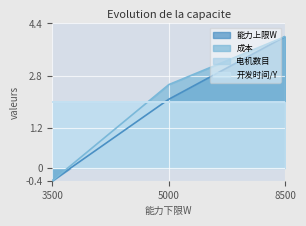

Between 5000 and 8500, which series saw the biggest shift?

能力上限W